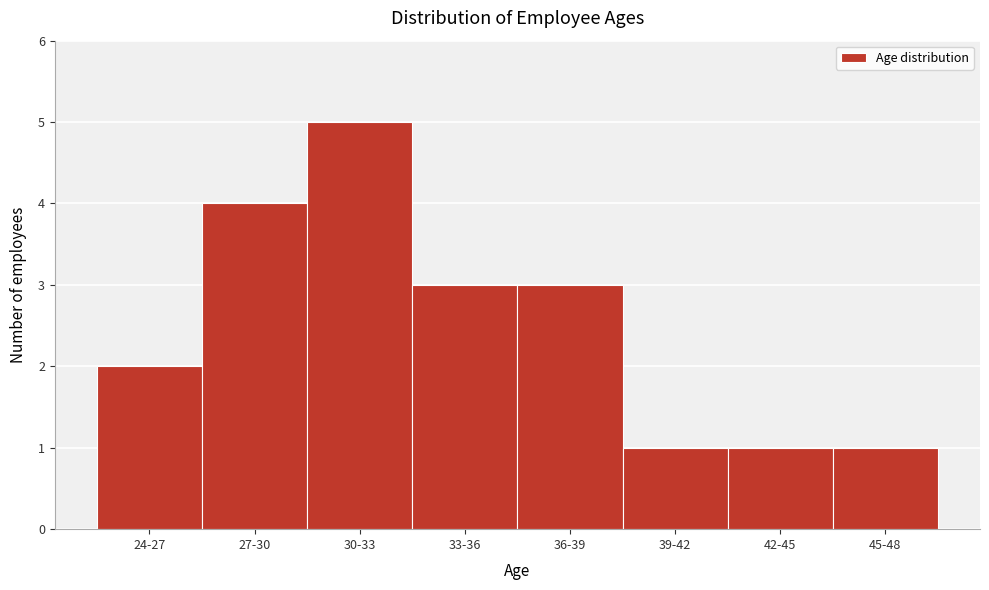

Reading left to right, extract all data points from this chart.

24-27=2	27-30=4	30-33=5	33-36=3	36-39=3	39-42=1	42-45=1	45-48=1